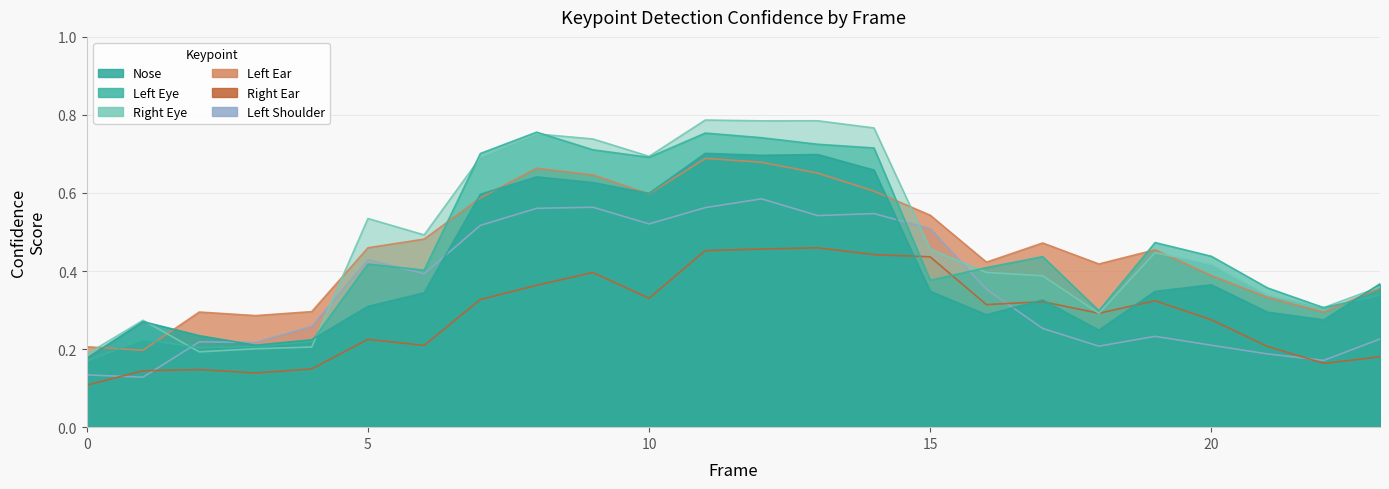

True or false: a_right_ear_confidence has more than 0 interior local peaks.

True